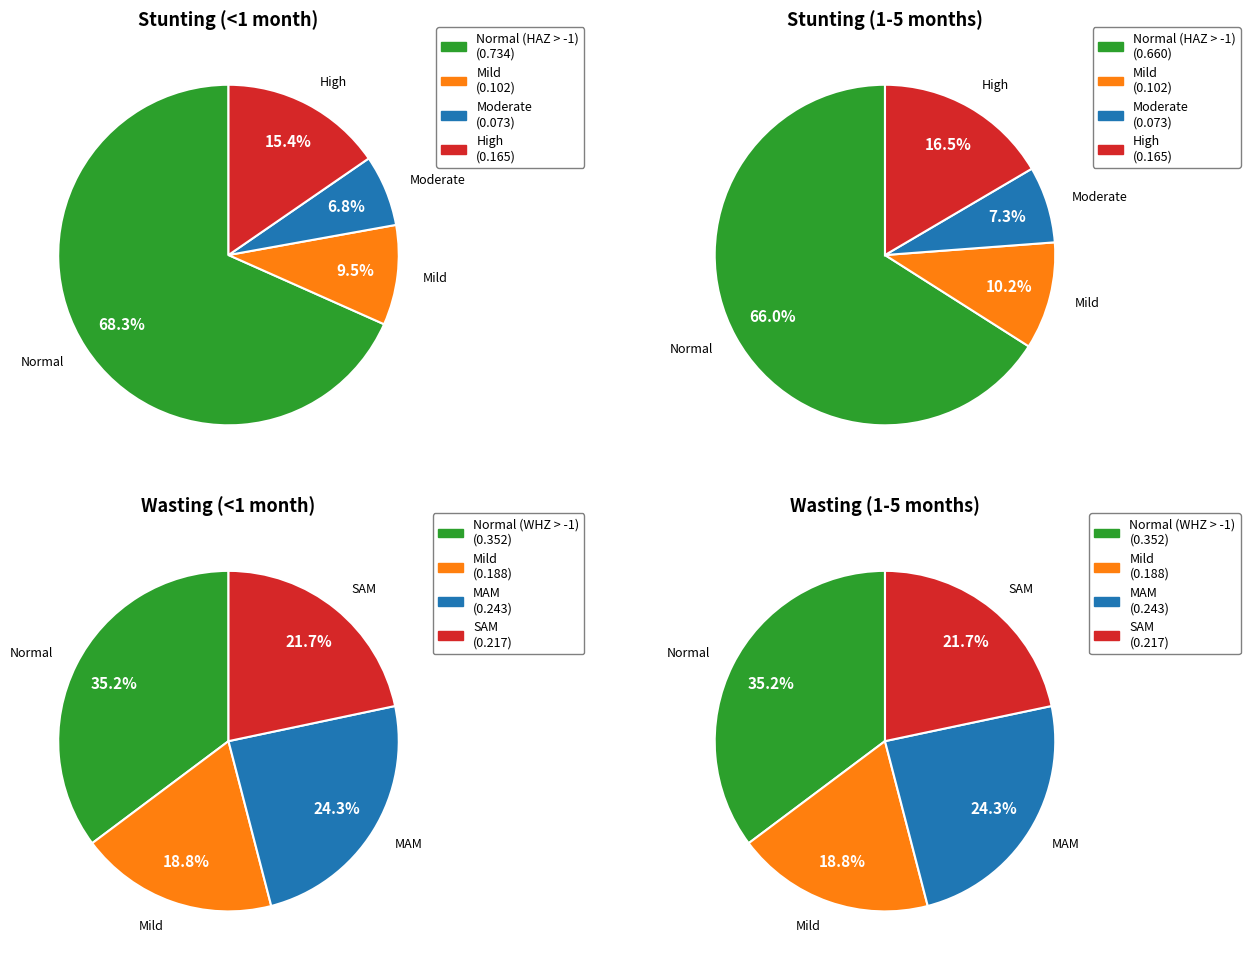

Which category has the biggest portion of the pie?

Normal (HAZ-score > -1)